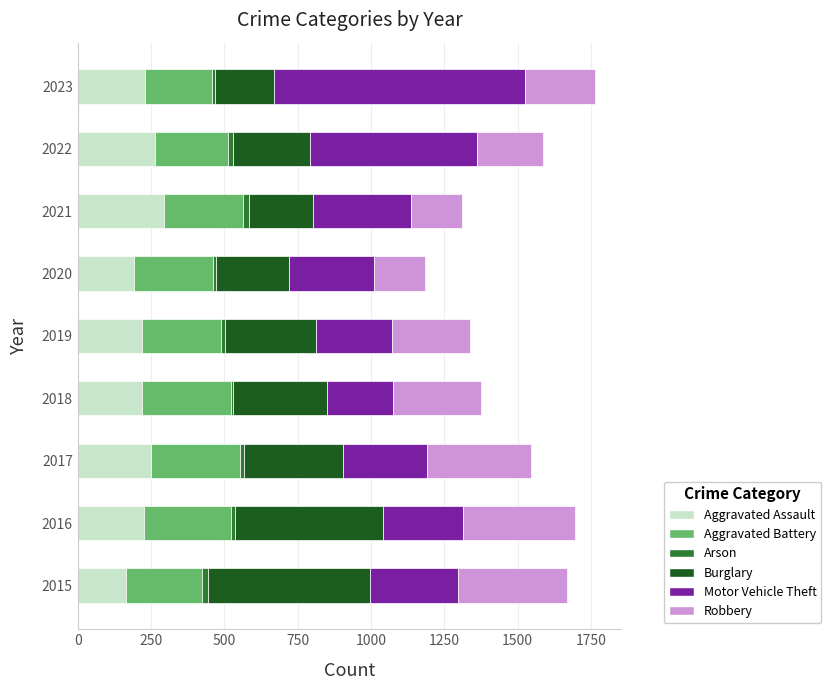

The value of Aggravated Assault at 2016 is 225. True or false?

True